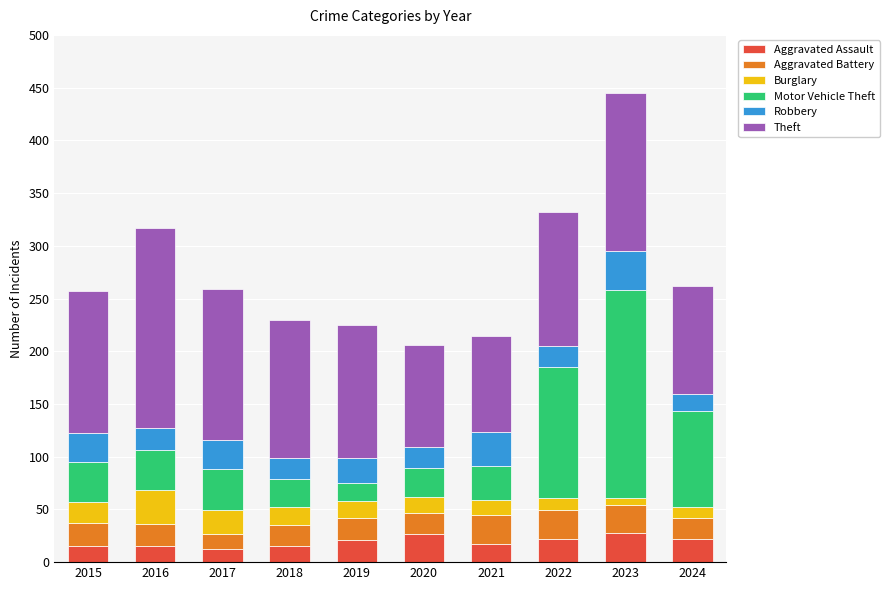

What is the average value of the Aggravated Assault series?

19